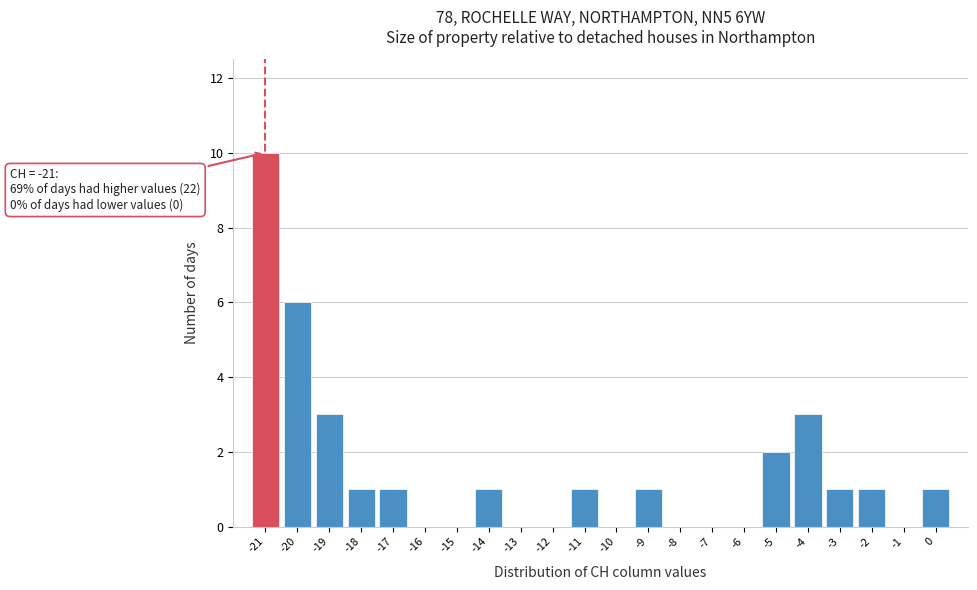

Reading left to right, list all the values displayed in this chart.

-21=10	-20=6	-19=3	-18=1	-17=1	-16=0	-15=0	-14=1	-13=0	-12=0	-11=1	-10=0	-9=1	-8=0	-7=0	-6=0	-5=2	-4=3	-3=1	-2=1	-1=0	0=1